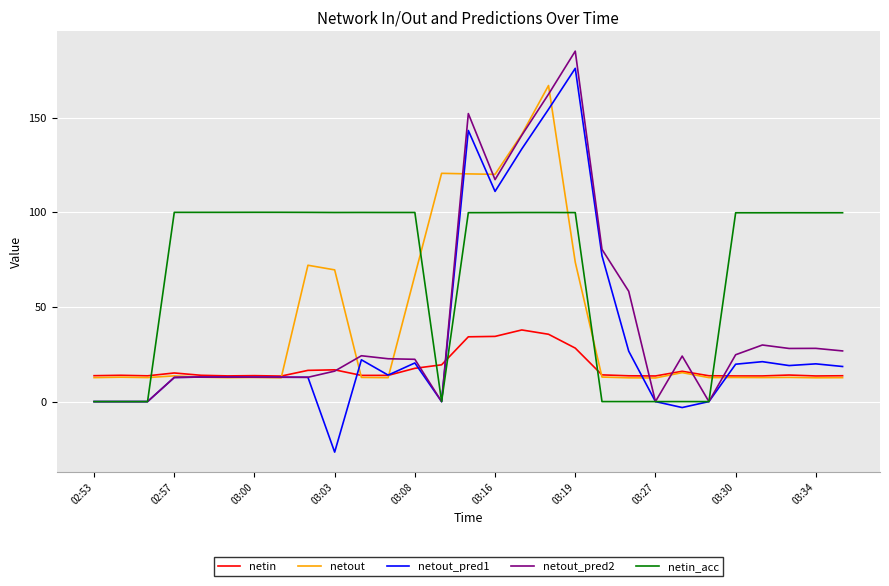

Which series has the largest total across all categories?

netin_acc